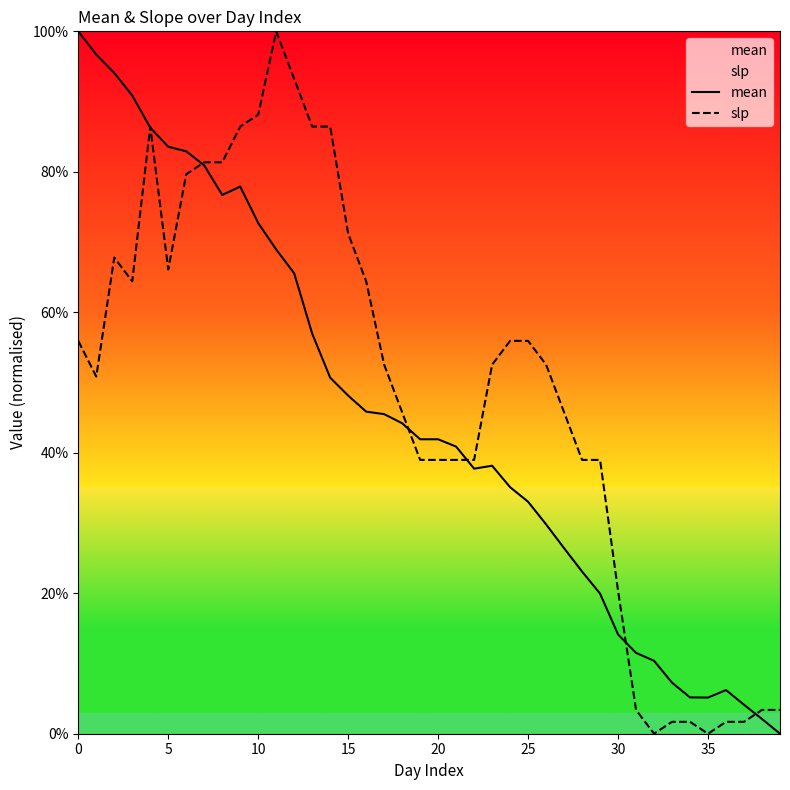

Which series has the largest total across all categories?

slp